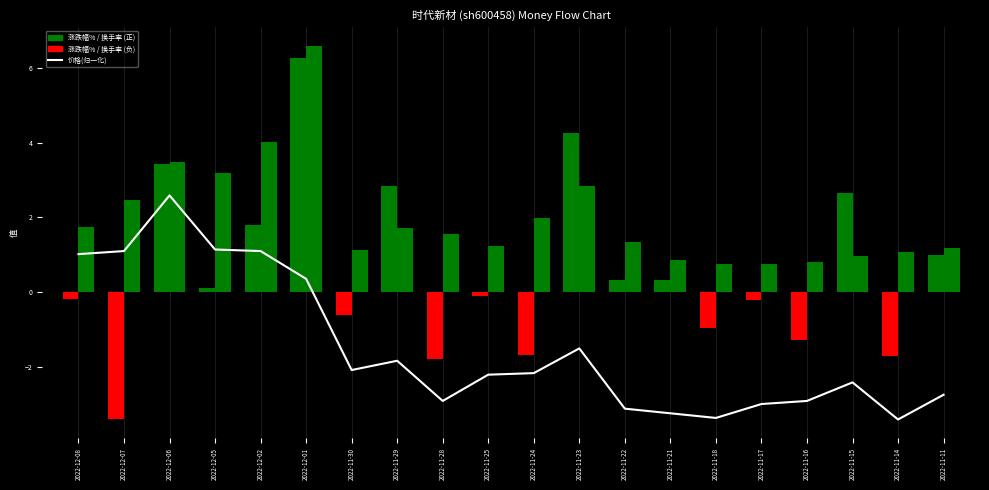

At how many categories does at least one series exceed 3?

5